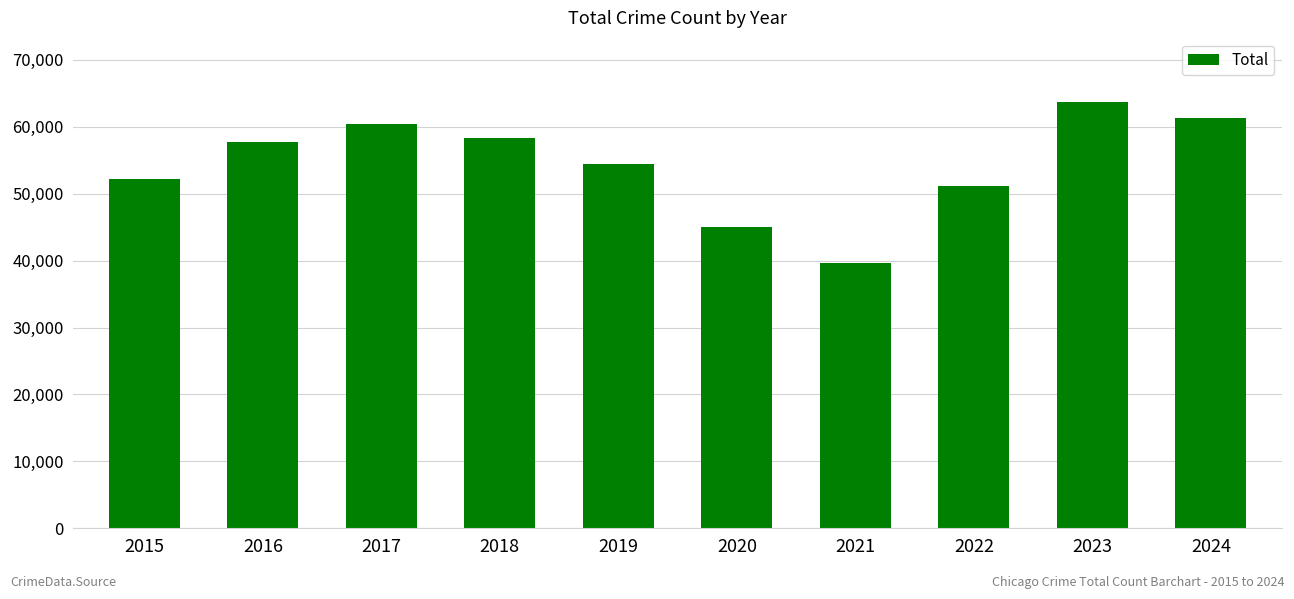

True or false: the data shows 70843 at 2020.

False